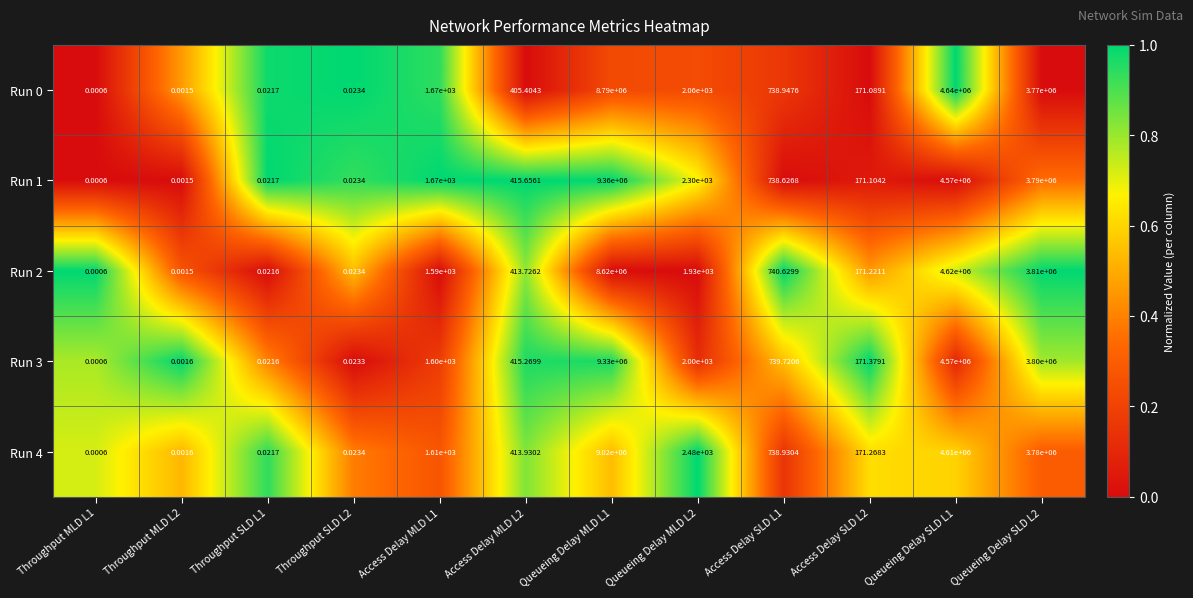

Is the value of Run 0 at Queueing Delay MLD L1 greater than the value of Run 4 at Throughput SLD L1?

Yes